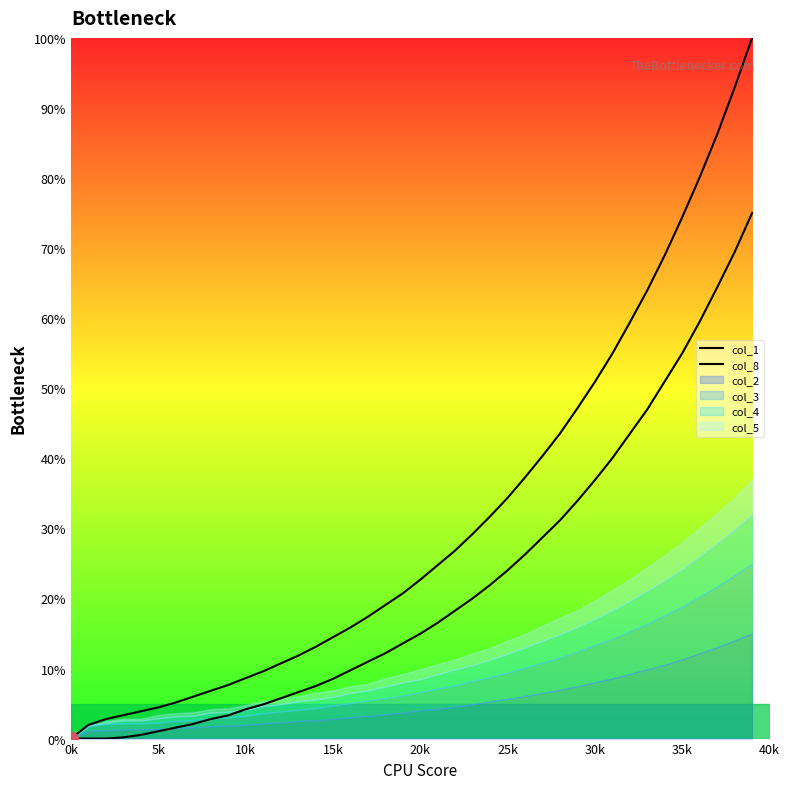

How many values in the col_8 series are below 14?

20